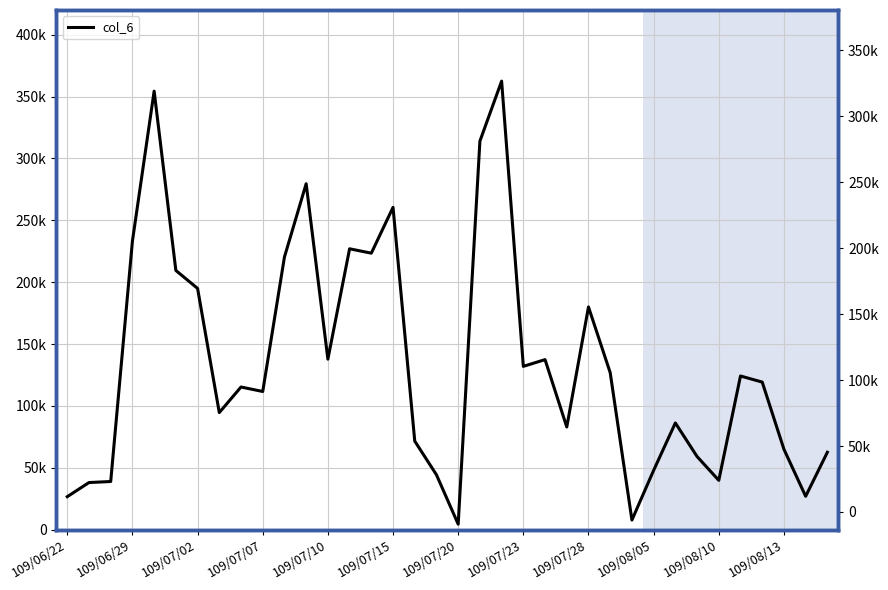

Is it true that the value at 34 is 27000?

True